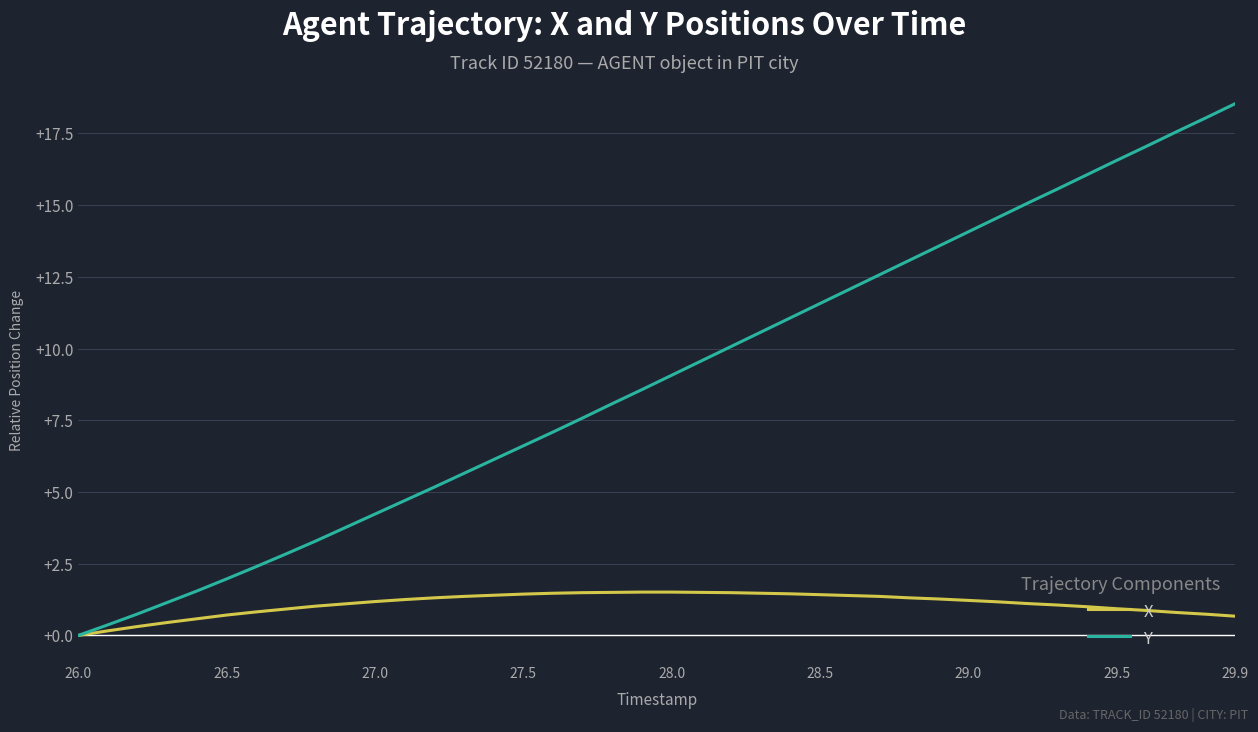

How many lines are shown in the chart?

2